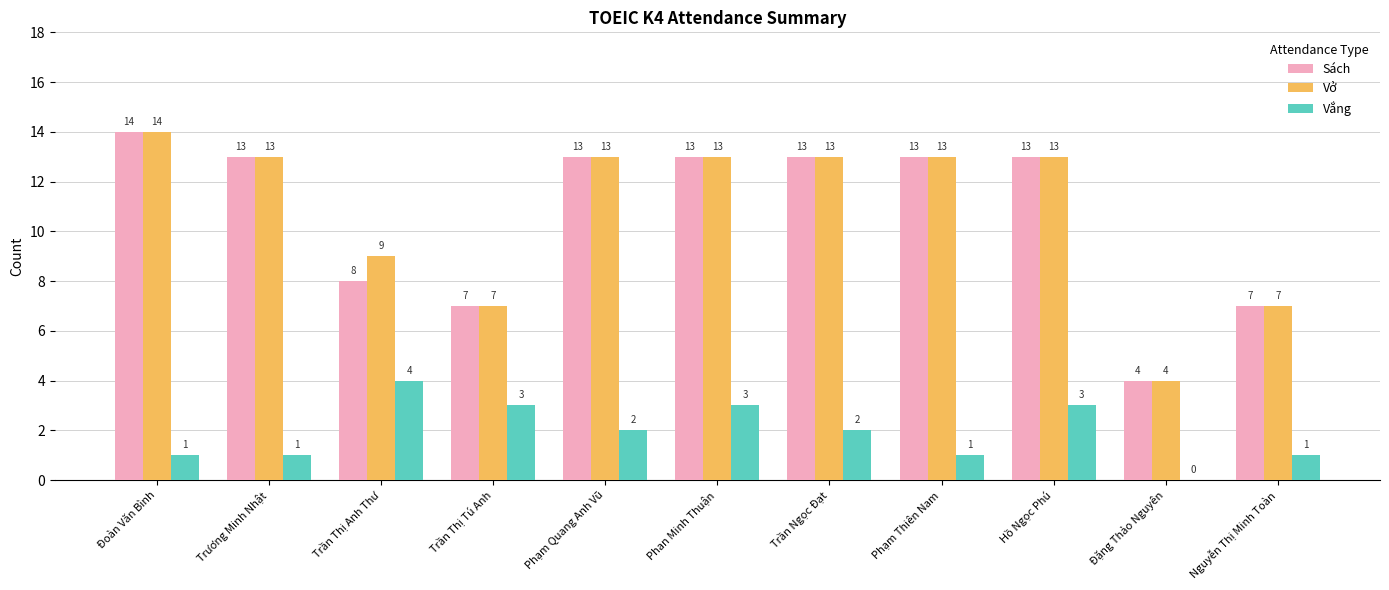

What is the sum of the Sách values at Phạm Quang Anh Vũ and Đặng Thảo Nguyên?

17